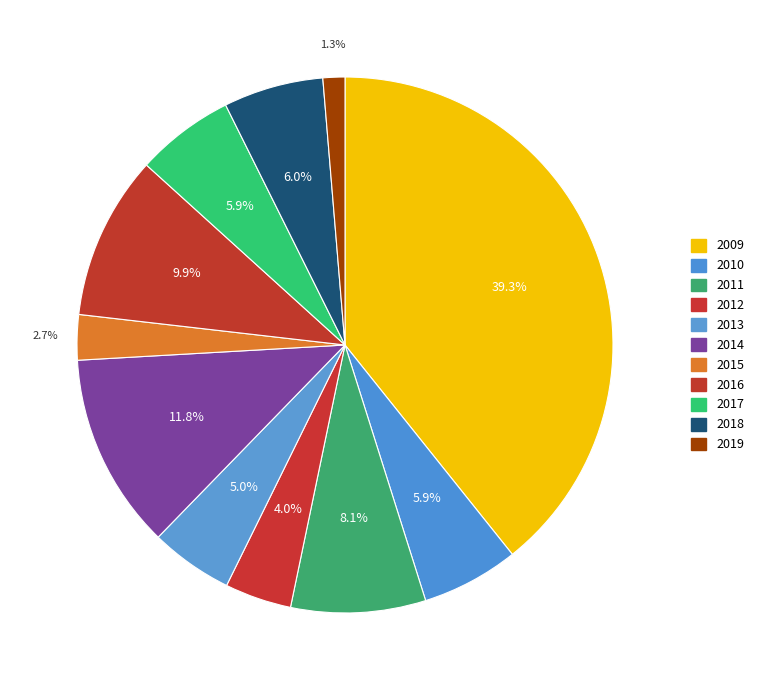

To the nearest percent, what is the difference between the largest and smallest slice percentages?

38%